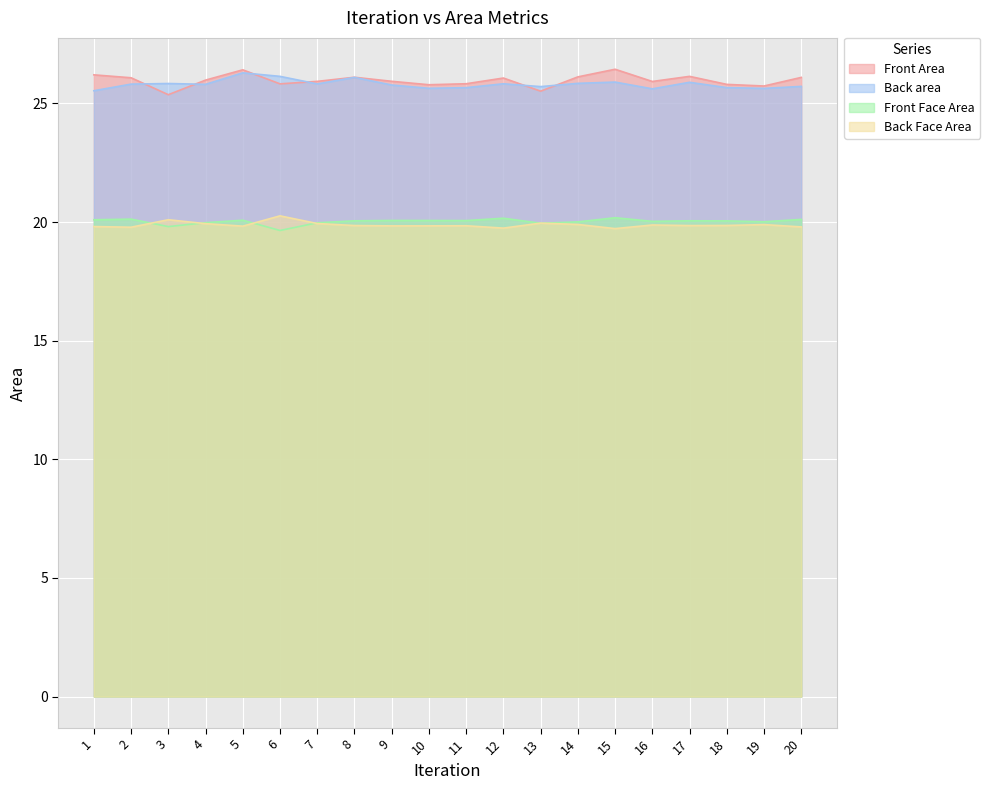

How many lines are shown in the chart?

4